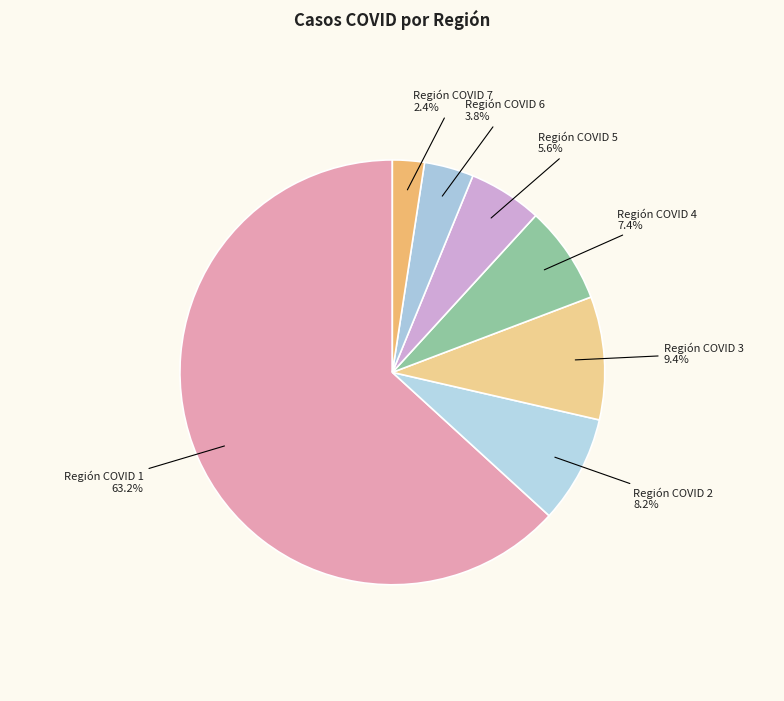

To the nearest percent, what portion does Región COVID 6 represent?

4%